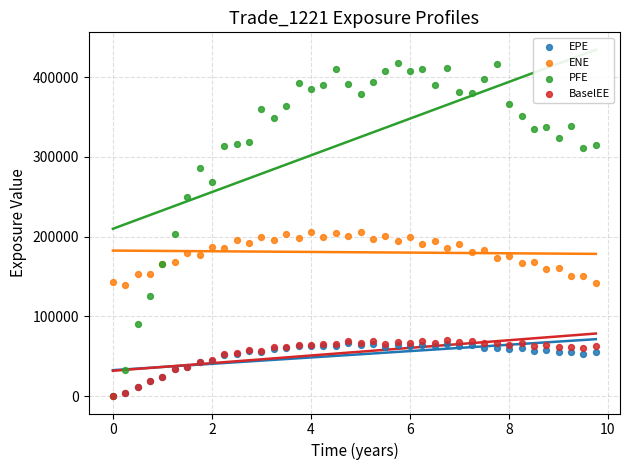

What are all the series names shown in the legend?

EPE, ENE, PFE, BaselEE